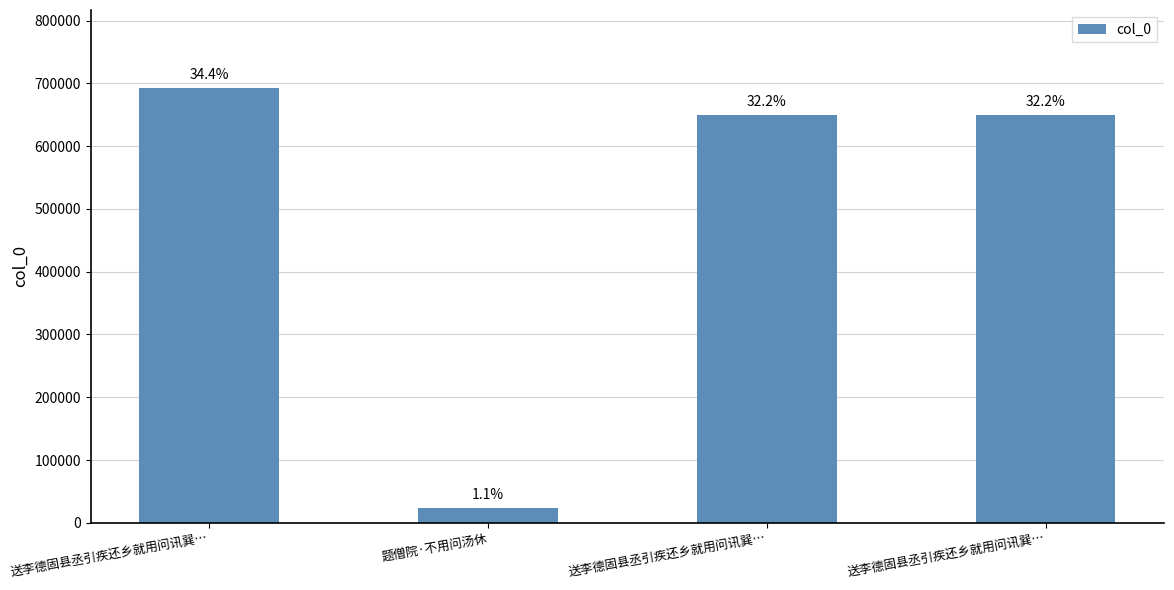

Does the chart contain any negative values?

No